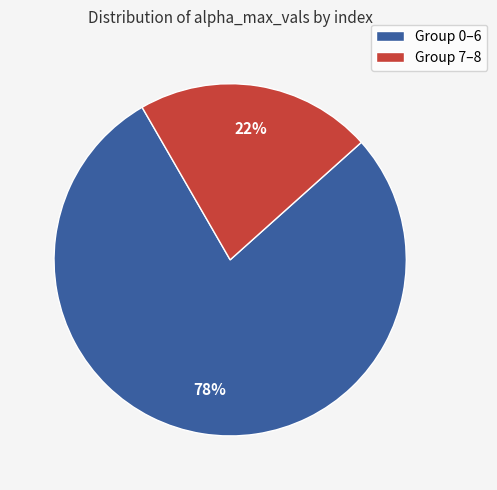

Is it true that Group 0–6 is 78% of the pie?

True